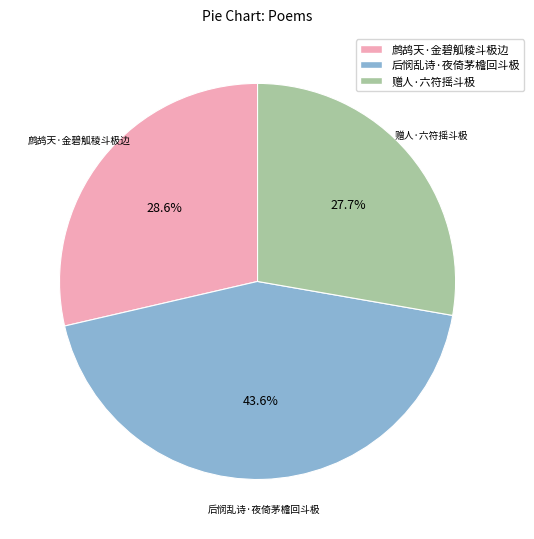

Which slice is the smallest?

赠人·六符摇斗极